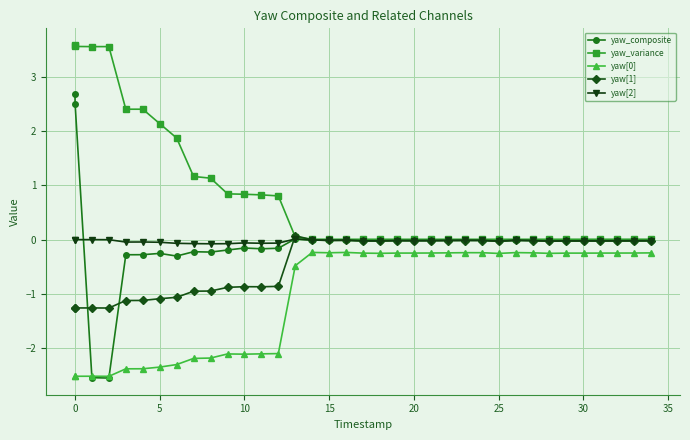

Which series has the widest spread of values?

yaw_composite